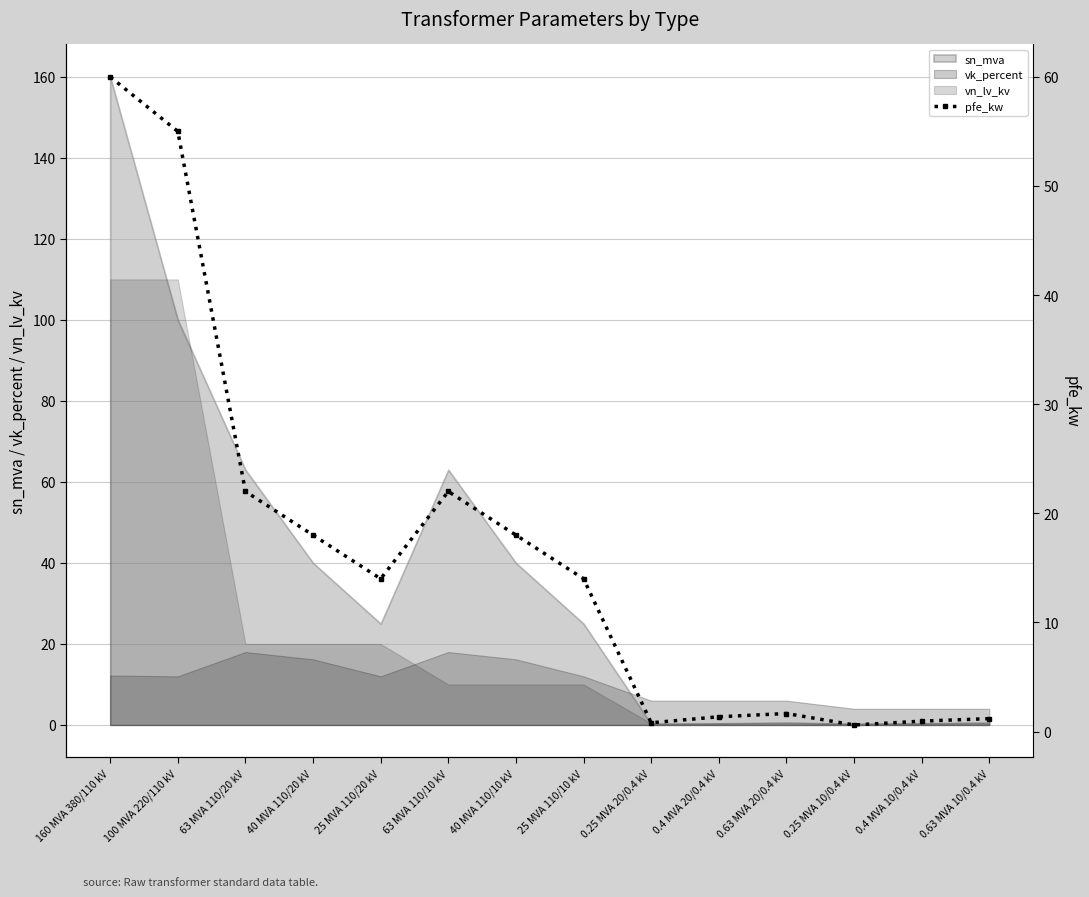

Rank the categories by value from lowest to highest.

0.25 MVA 10/0.4 kV, 0.25 MVA 20/0.4 kV, 0.4 MVA 10/0.4 kV, 0.63 MVA 10/0.4 kV, 0.4 MVA 20/0.4 kV, 0.63 MVA 20/0.4 kV, 25 MVA 110/20 kV, 25 MVA 110/10 kV, 40 MVA 110/20 kV, 40 MVA 110/10 kV, 63 MVA 110/20 kV, 63 MVA 110/10 kV, 100 MVA 220/110 kV, 160 MVA 380/110 kV